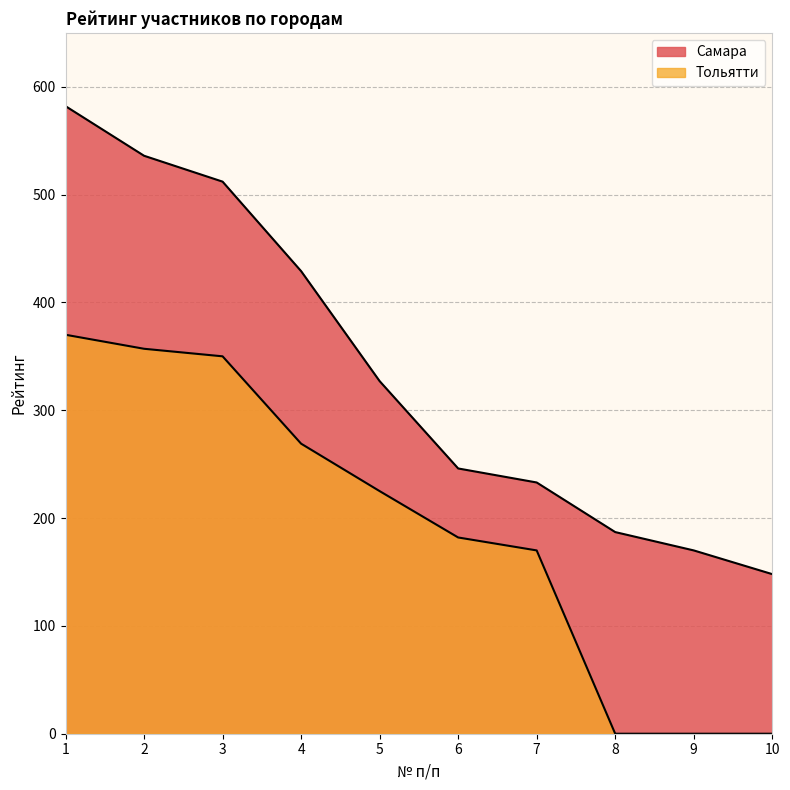

Reading left to right, list all the values displayed in this chart.

Самара: 1=582	2=536	3=512	4=429	5=327	6=246	7=233	8=187	9=170	10=148
Тольятти: 1=370	2=357	3=350	4=269	5=225	6=182	7=170	8=0	9=0	10=0